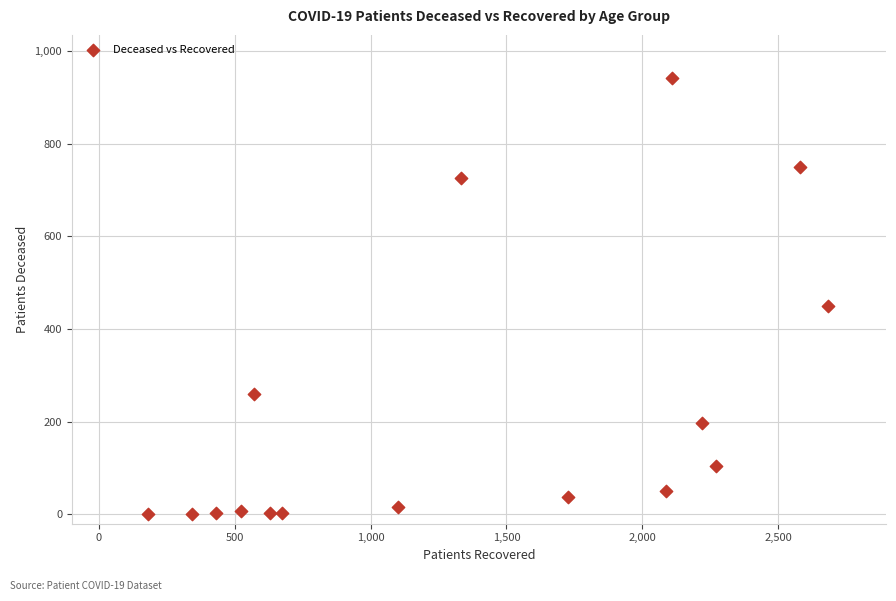

What Y value in the scatter plot is closest to 470?

450